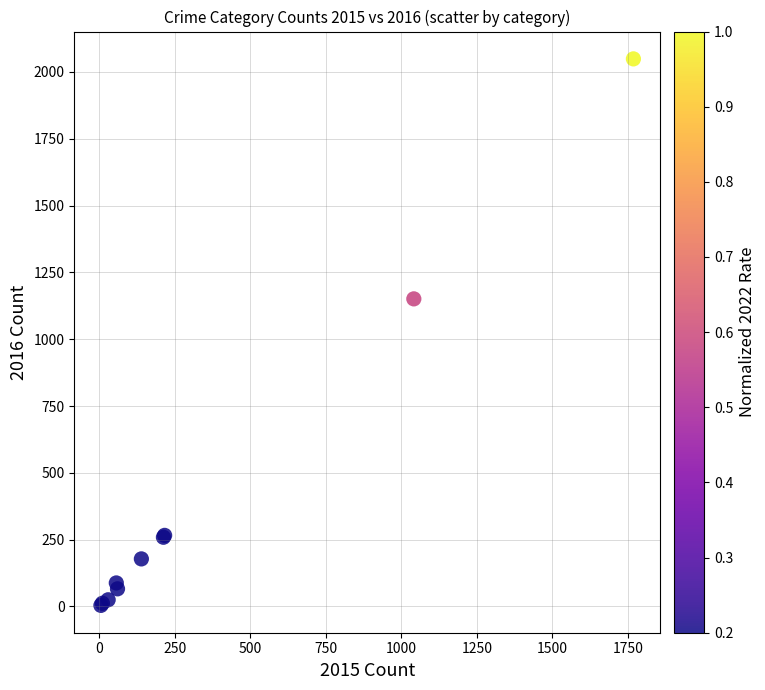

What Y value in the scatter plot is closest to 1026?

1151